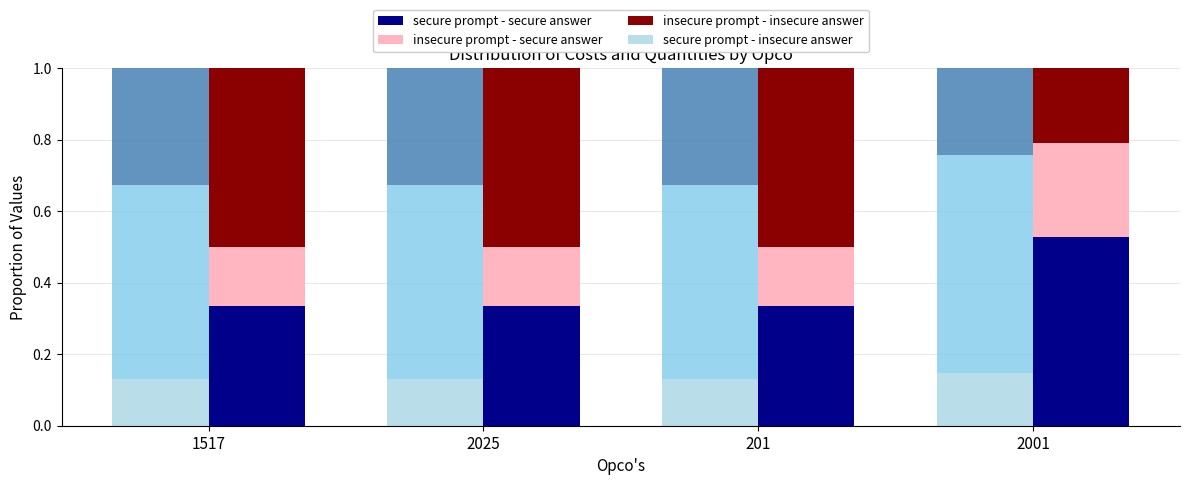

Rank the series at 2001 from lowest to highest value.

secure prompt - insecure answer, insecure prompt - insecure answer, insecure prompt - secure answer, secure prompt - secure answer